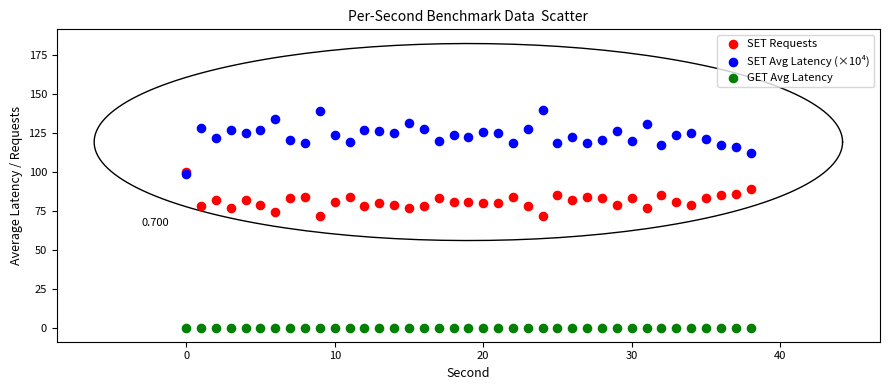

Which series contains the highest Y value?

SET Avg Latency (×10⁴)